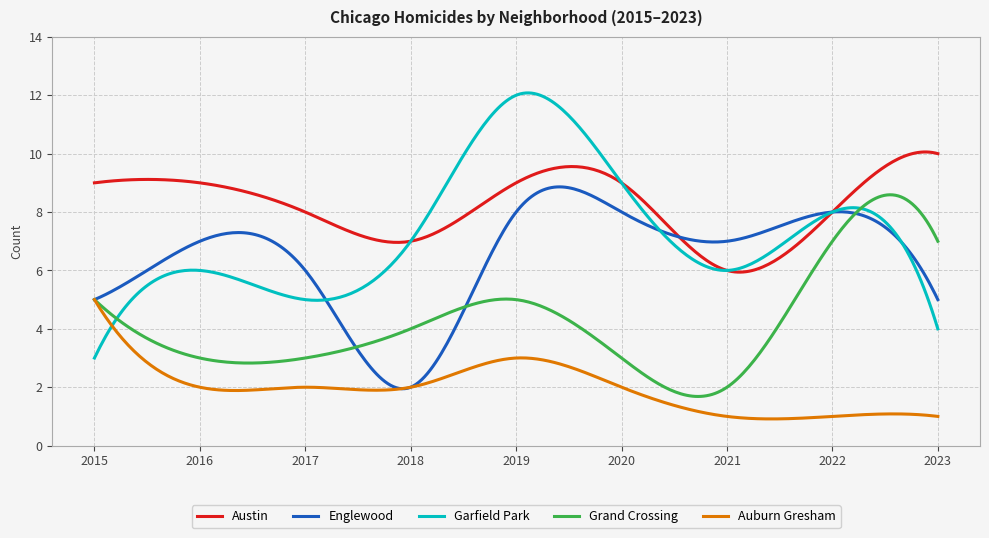

What is the lowest value of the Grand Crossing series?

1.7